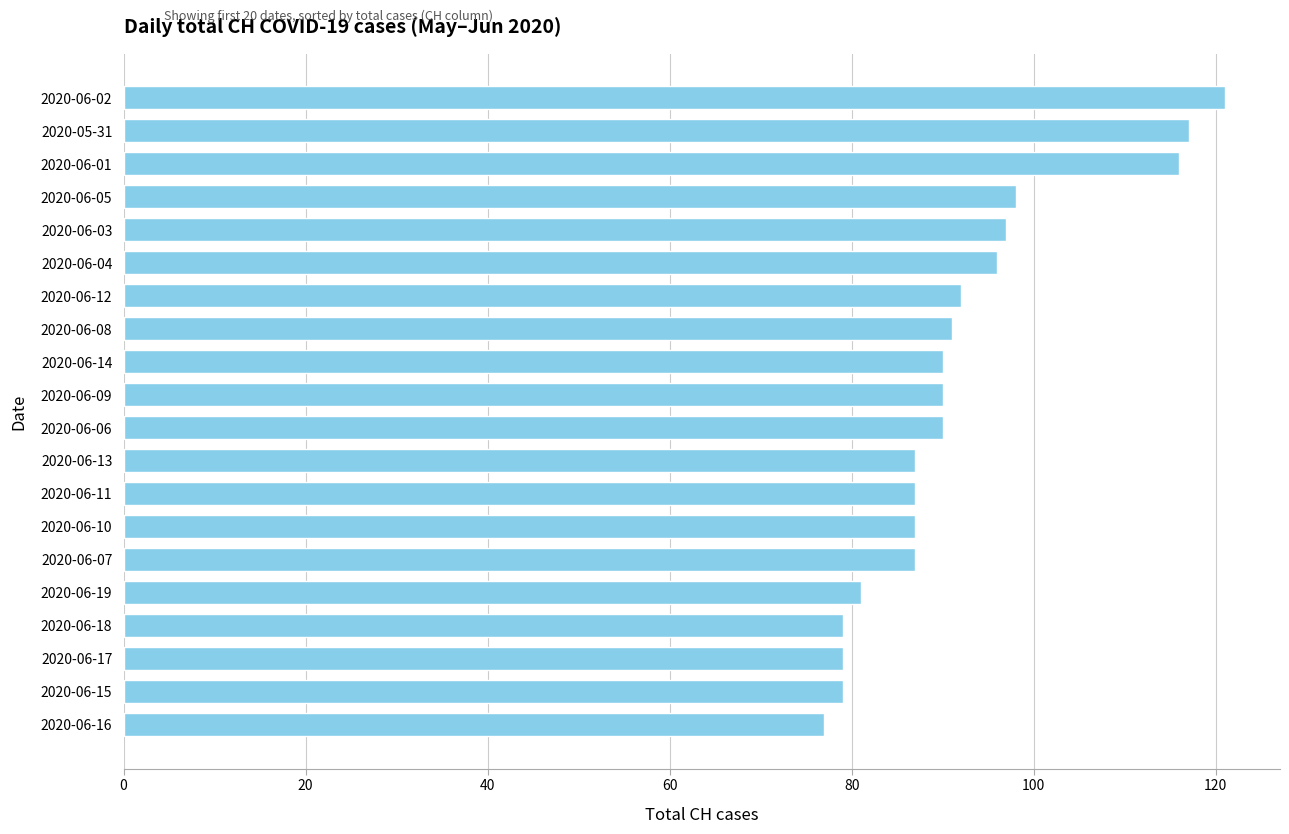

What is the label of the 3rd bar from the bottom?

2020-06-17